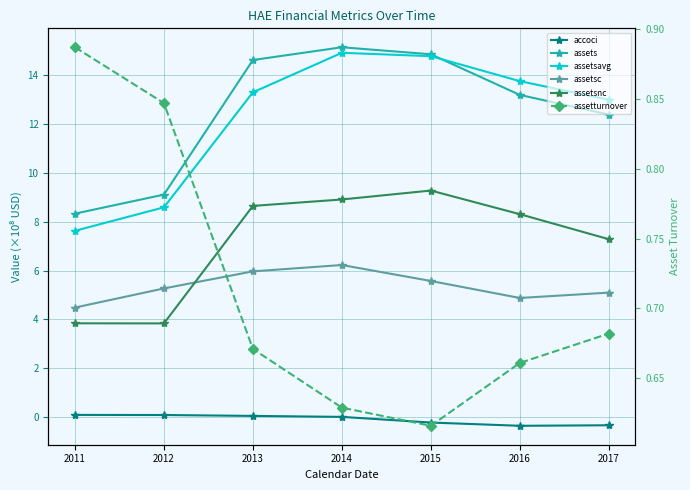

Which label corresponds to the largest value in the chart?

2014